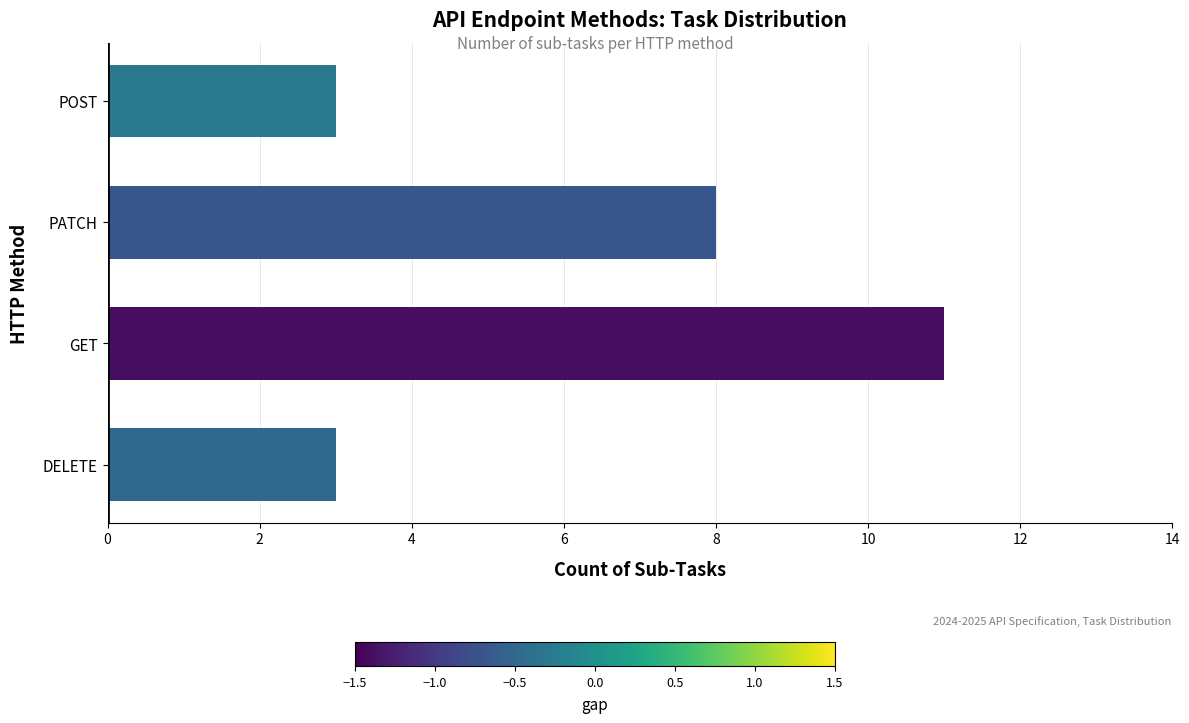

Reading bottom to top, list all the values displayed in this chart.

DELETE=3	GET=11	PATCH=8	POST=3